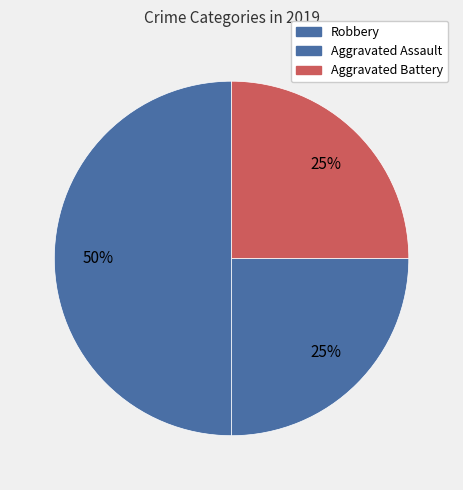

To the nearest percent, what is the difference between the largest and smallest slice percentages?

25%